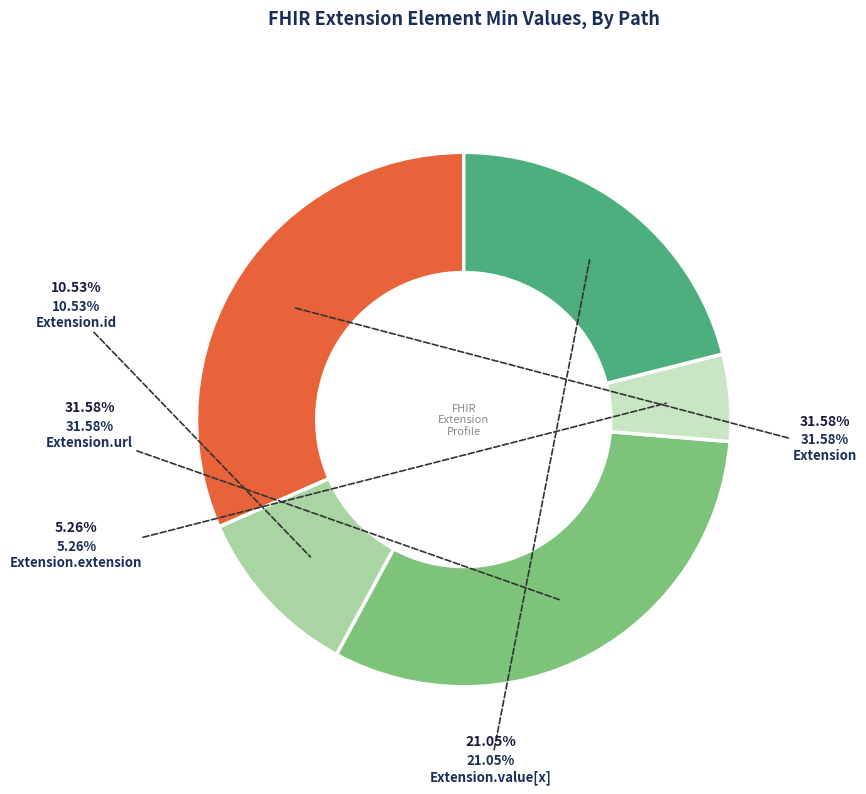

Count the number of slices in the pie.

5